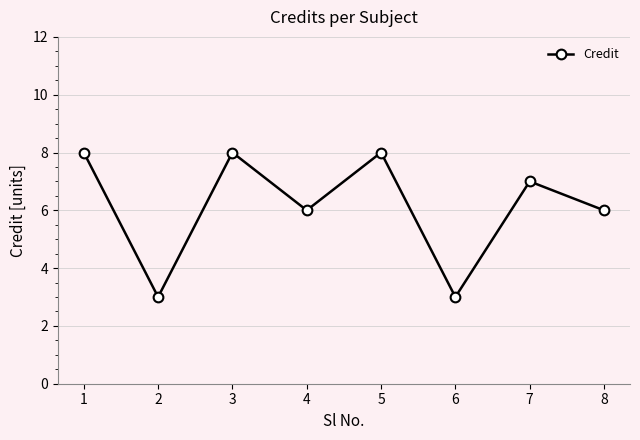

What is the minimum value shown in the chart?

3